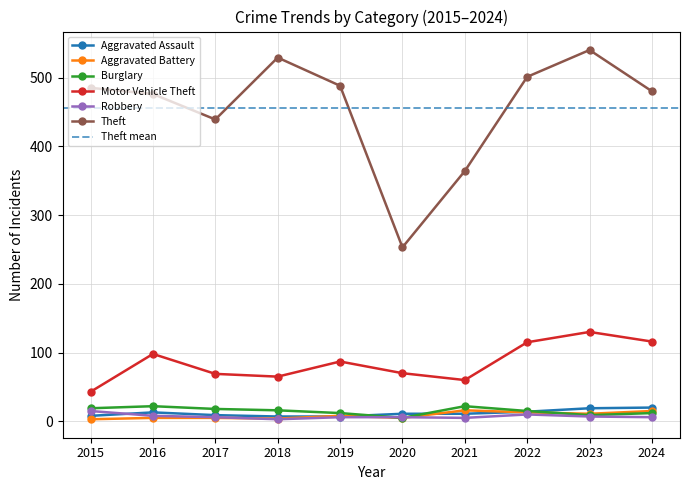

List the labels in order of Motor Vehicle Theft value, largest first.

2023, 2024, 2022, 2016, 2019, 2020, 2017, 2018, 2021, 2015